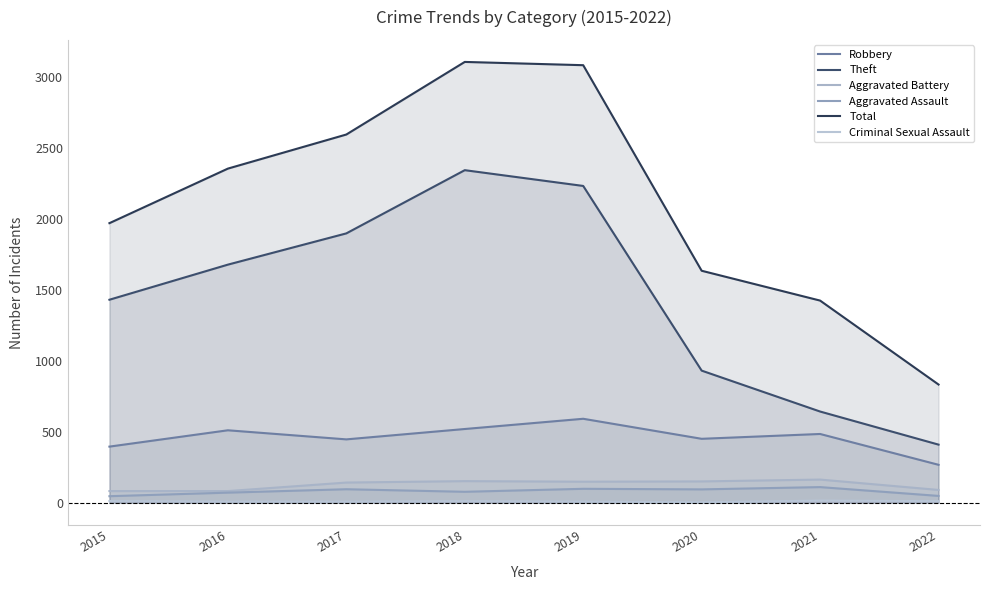

At which category does Criminal Sexual Assault reach its first local valley?

2020